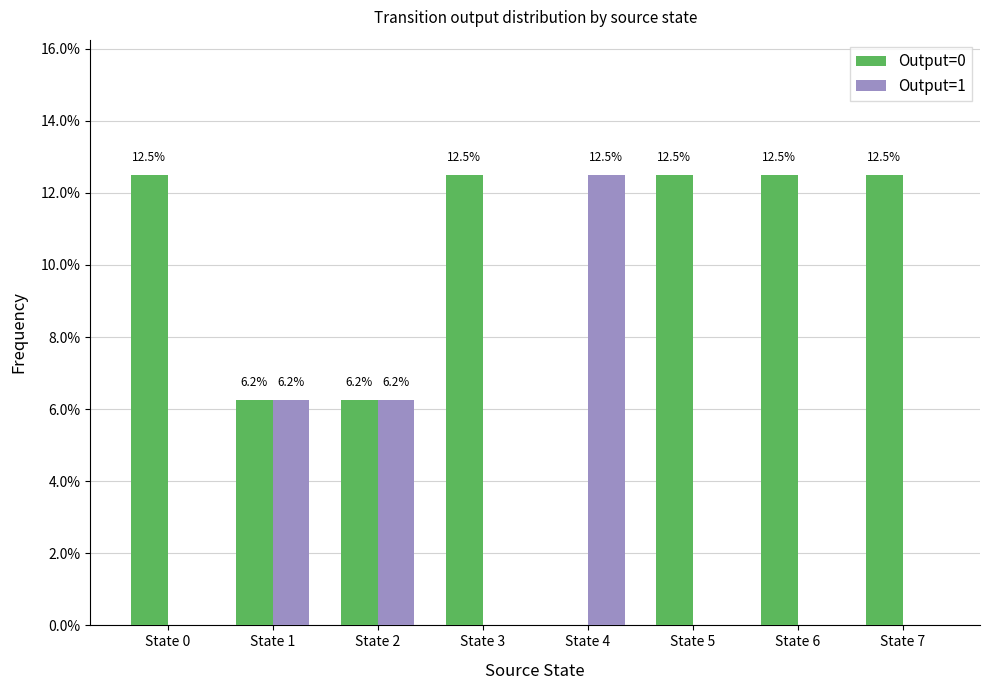

What is the highest value of the Output=0 series?

12.5